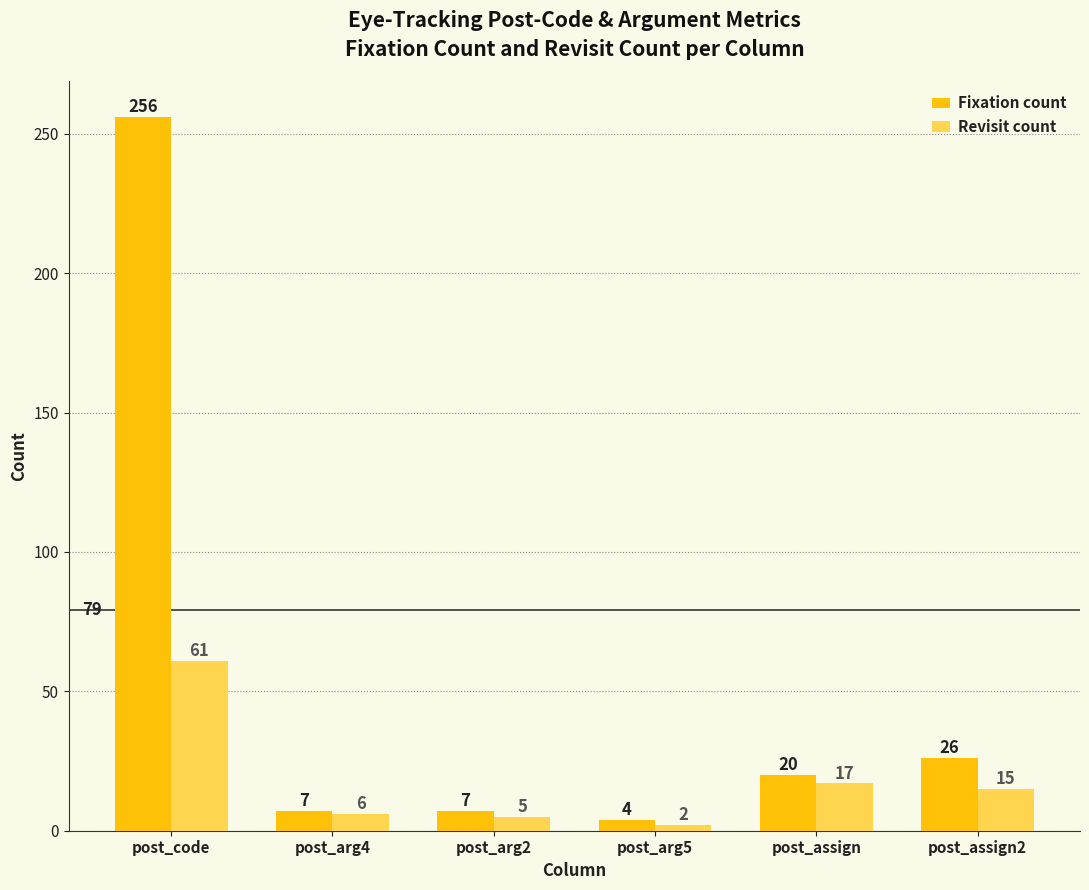

At which label is Fixation count closest to 130?

post_assign2